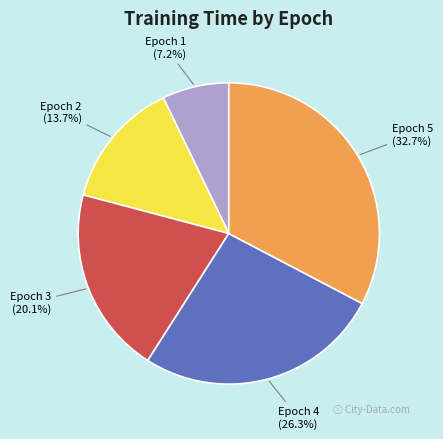

Do Epoch 1 and Epoch 3 together represent more than half of the pie?

No